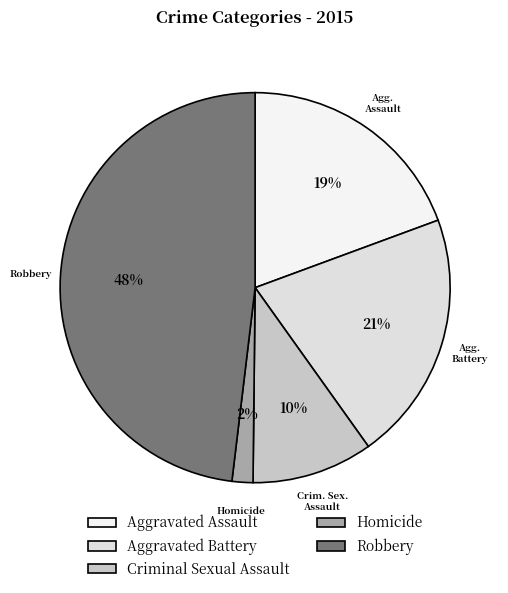

Between Homicide and Criminal Sexual Assault, which is larger?

Criminal Sexual Assault